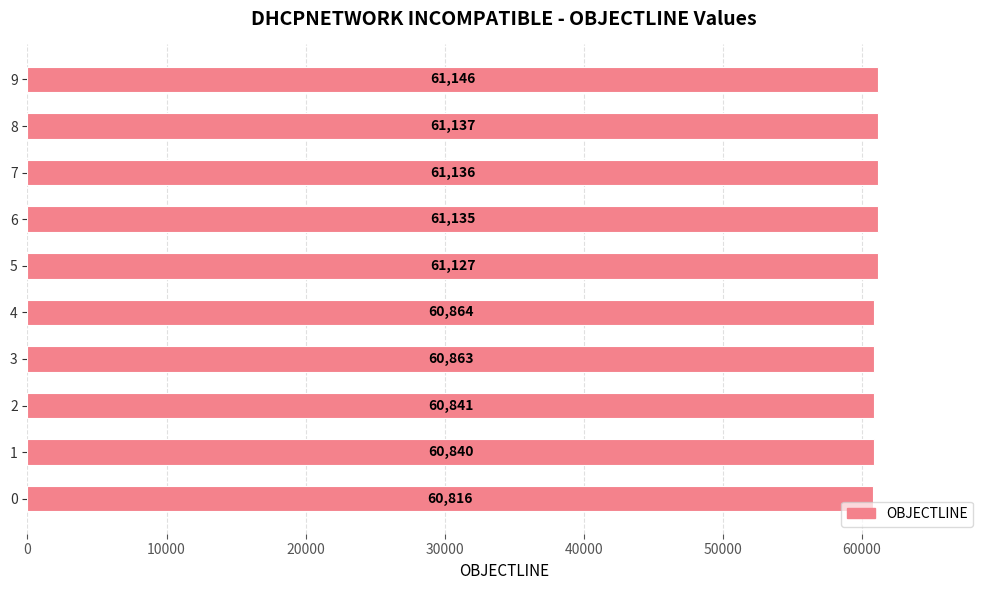

Between 3 and 8, which is larger?

8